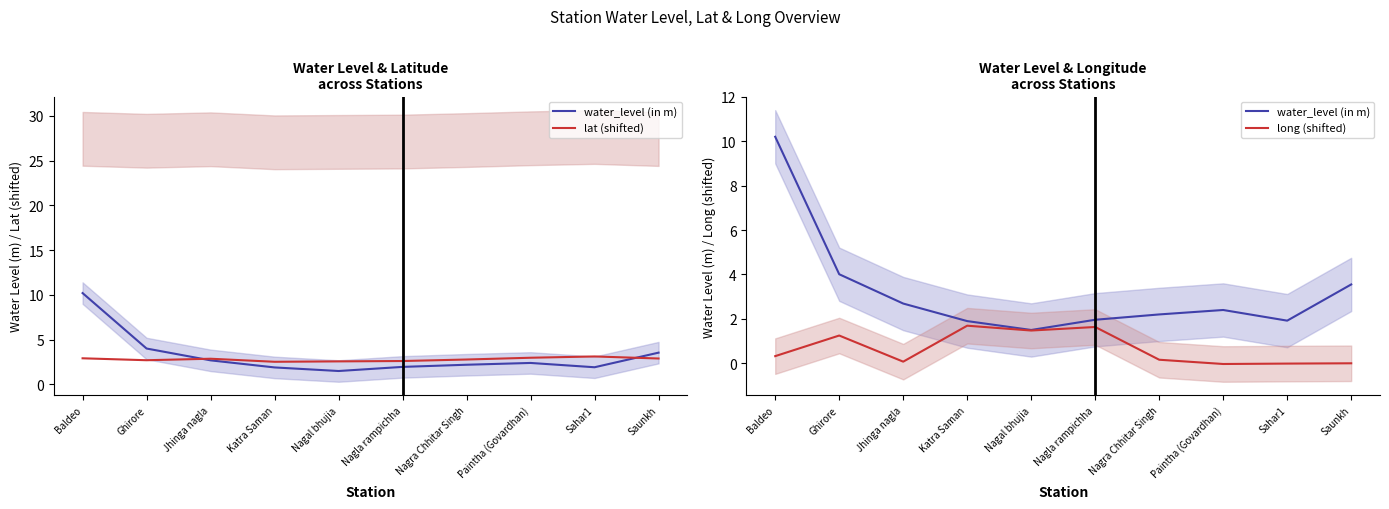

Reading left to right, list all the values displayed in this chart.

water_level (in m): Baldeo=10.2	Ghirore=4.0	Jhinga nagla=2.7	Katra Saman=1.9	Nagal bhujia=1.5	Nagla rampichha=2.0	Nagra Chhitar Singh=2.2	Paintha (Govardhan)=2.4	Sahar1=1.9	Saunkh=3.5
lat (shifted): Baldeo=2.9	Ghirore=2.7	Jhinga nagla=2.9	Katra Saman=2.5	Nagal bhujia=2.6	Nagla rampichha=2.6	Nagra Chhitar Singh=2.8	Paintha (Govardhan)=3.0	Sahar1=3.1	Saunkh=2.9
long (shifted): Baldeo=0.3	Ghirore=1.2	Jhinga nagla=0.1	Katra Saman=1.7	Nagal bhujia=1.5	Nagla rampichha=1.6	Nagra Chhitar Singh=0.2	Paintha (Govardhan)=-0.0	Sahar1=-0.0	Saunkh=0.0